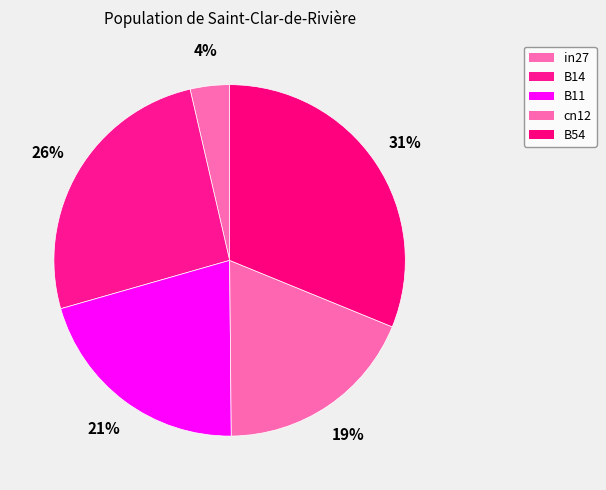

What is the change in value from B11 to cn12?

-0.1